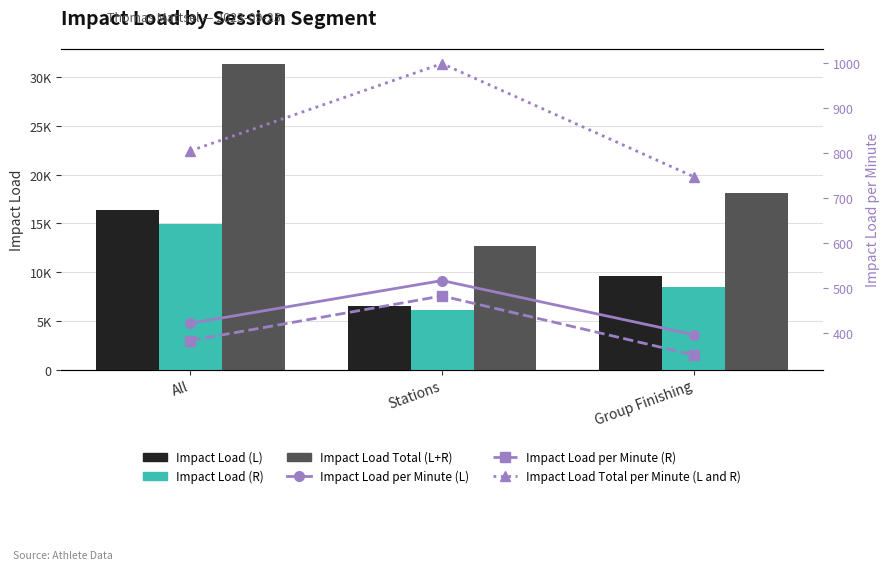

At which category is the sum across all series the highest?

All